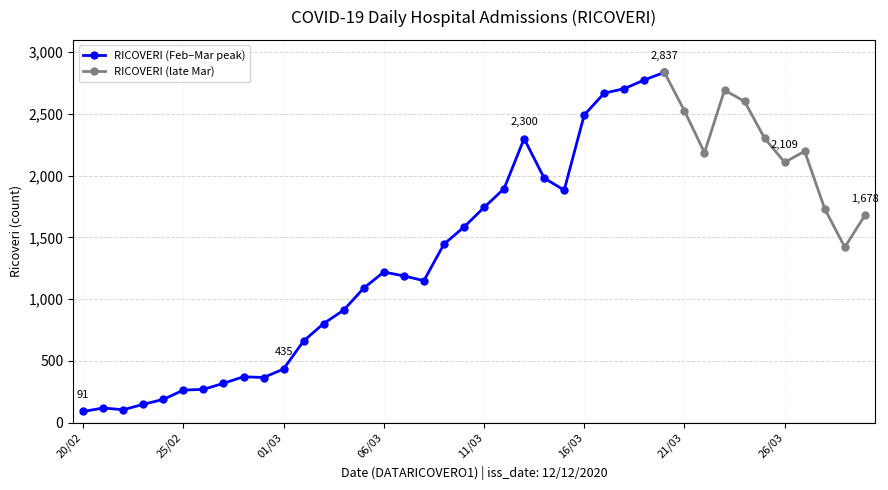

True or false: the data has more than 0 interior local peaks.

True